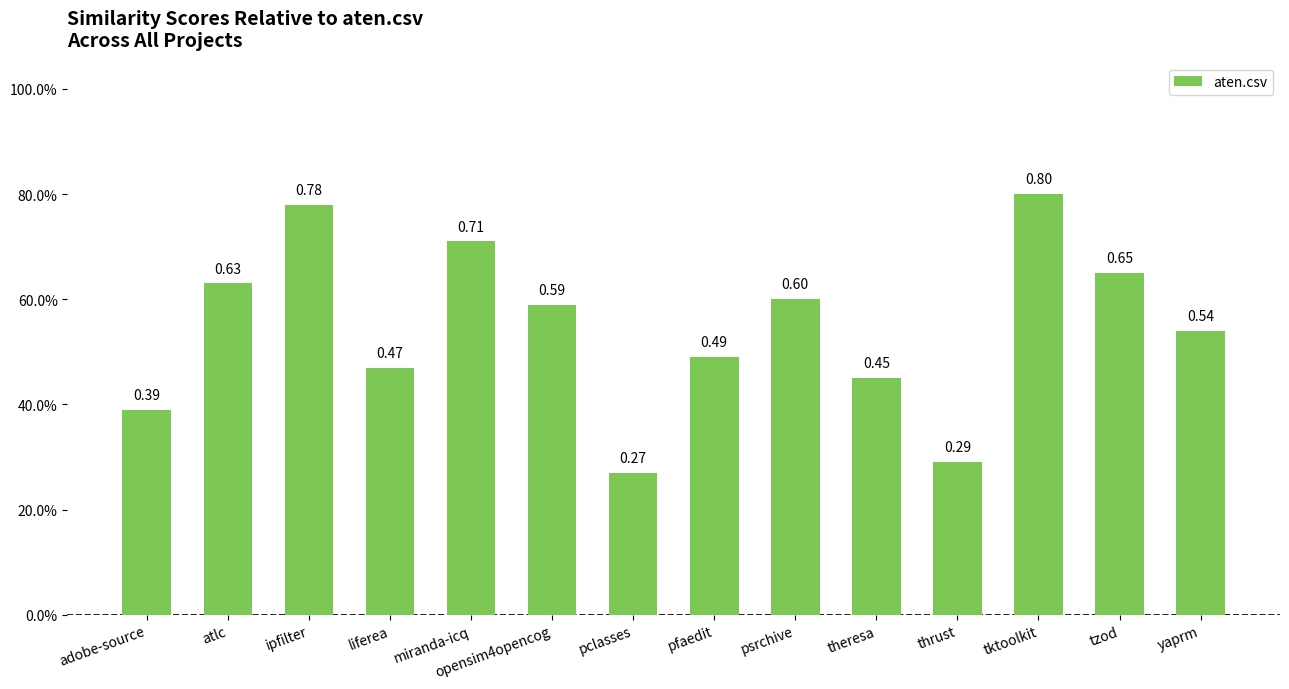

Are the bars horizontal?

No